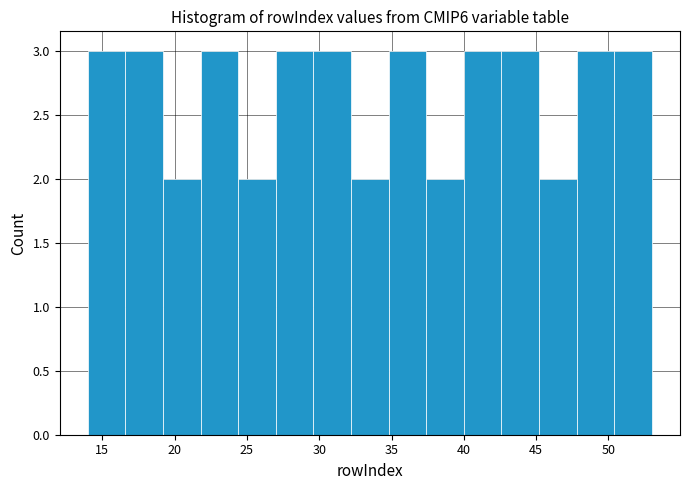

Reading left to right, transcribe this chart: for each bar, give the range it covers on the x-axis and its height. Neither the bar edges nor the heights are printed on the chart, so give them approximately, as read against the axes.

14.0 to 16.6: 3
16.6 to 19.2: 3
19.2 to 21.8: 2
21.8 to 24.4: 3
24.4 to 27.0: 2
27.0 to 29.6: 3
29.6 to 32.2: 3
32.2 to 34.8: 2
34.8 to 37.4: 3
37.4 to 40.0: 2
40.0 to 42.6: 3
42.6 to 45.2: 3
45.2 to 47.8: 2
47.8 to 50.4: 3
50.4 to 53.0: 3